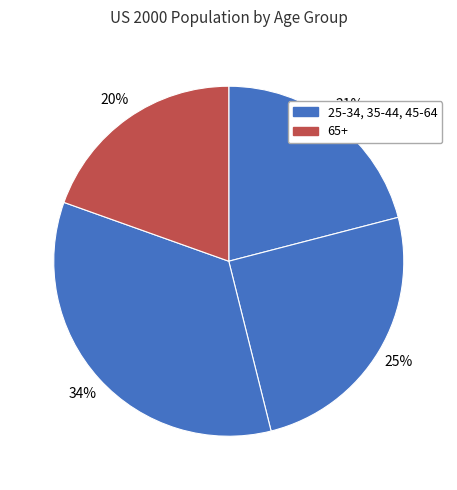

How many slices are in this pie chart?

4